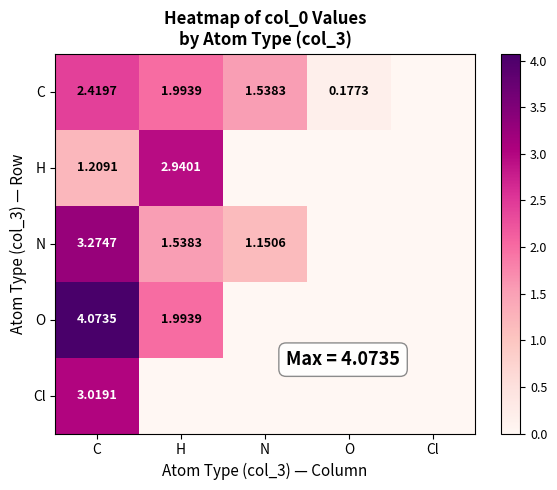

What is the difference between the highest and lowest values at N?

1.5